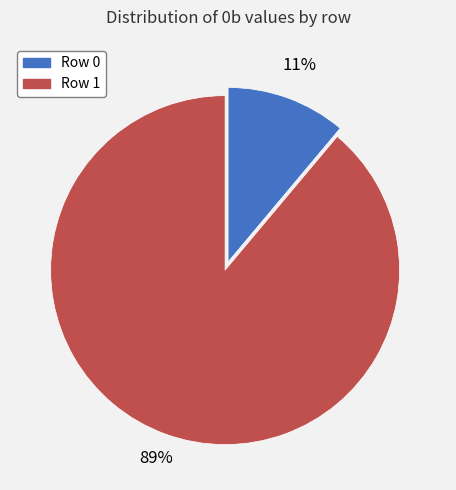

Is there any slice that represents more than half of the pie?

Yes